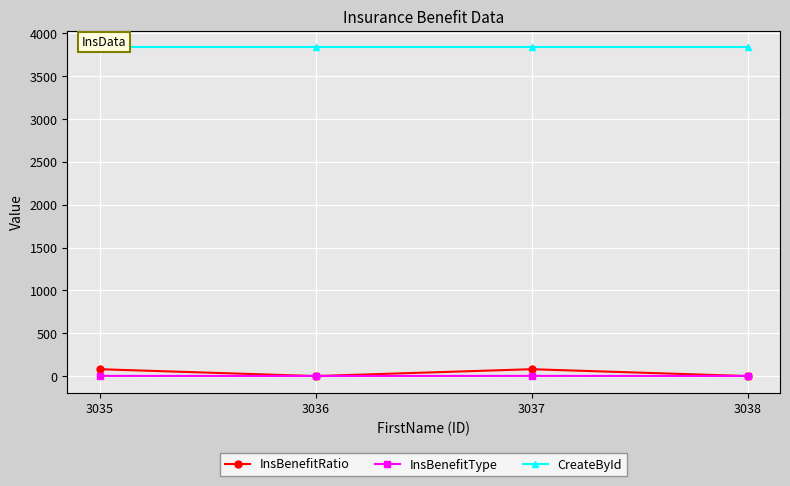

Rank the series at 3036 from highest to lowest value.

CreateById, InsBenefitType, InsBenefitRatio